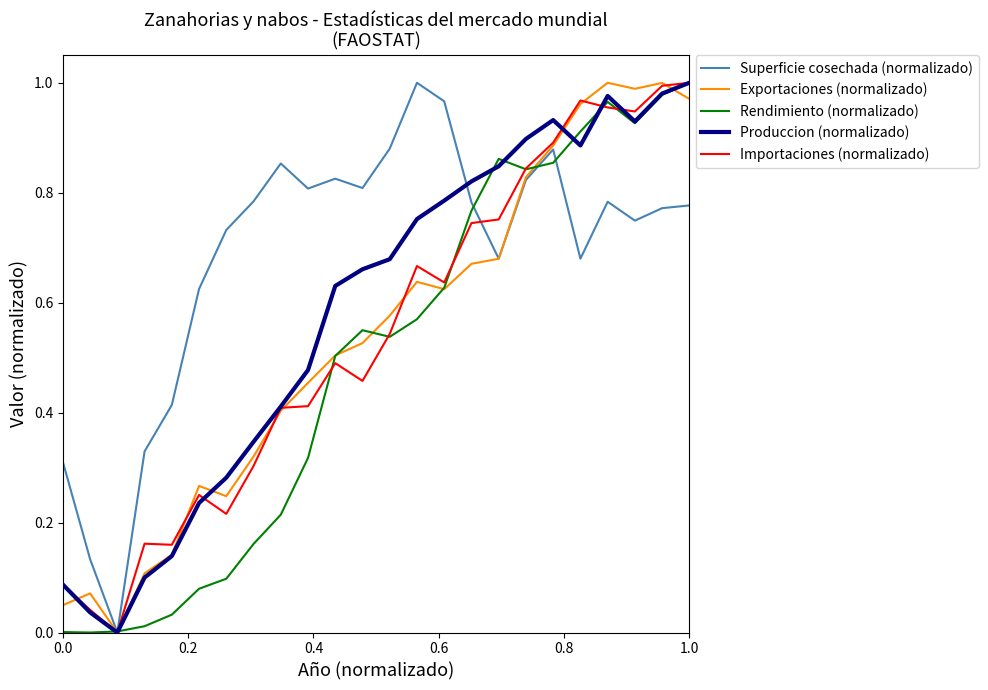

True or false: Superficie cosechada (normalizado) and Produccion (normalizado) intersect in this chart.

True